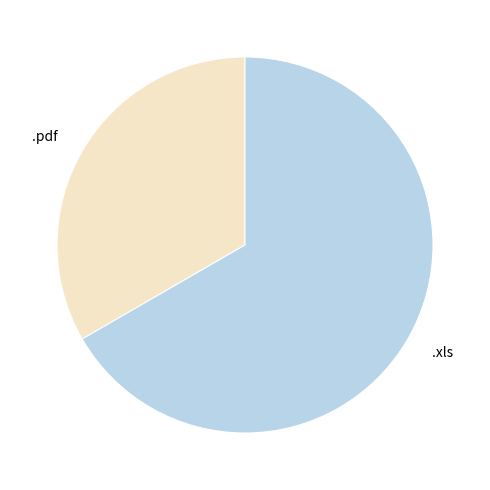

The .pdf slice represents 39% of the pie. True or false?

False